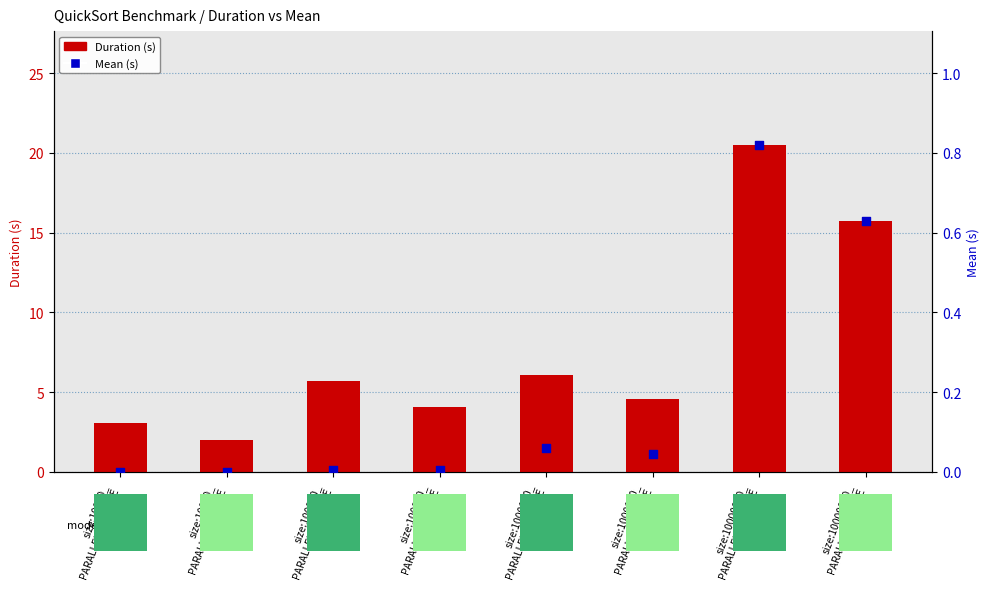

Which series reaches the maximum Y coordinate?

Duration (s)